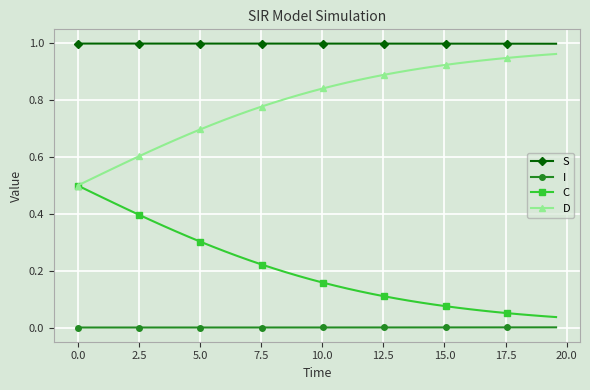

True or false: D and I intersect in this chart.

False